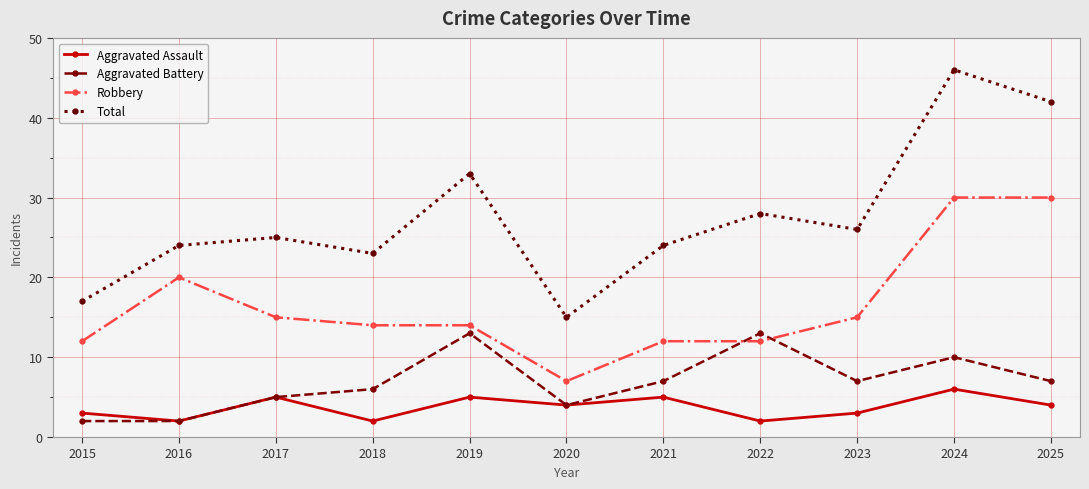

What is the smallest value displayed?

2